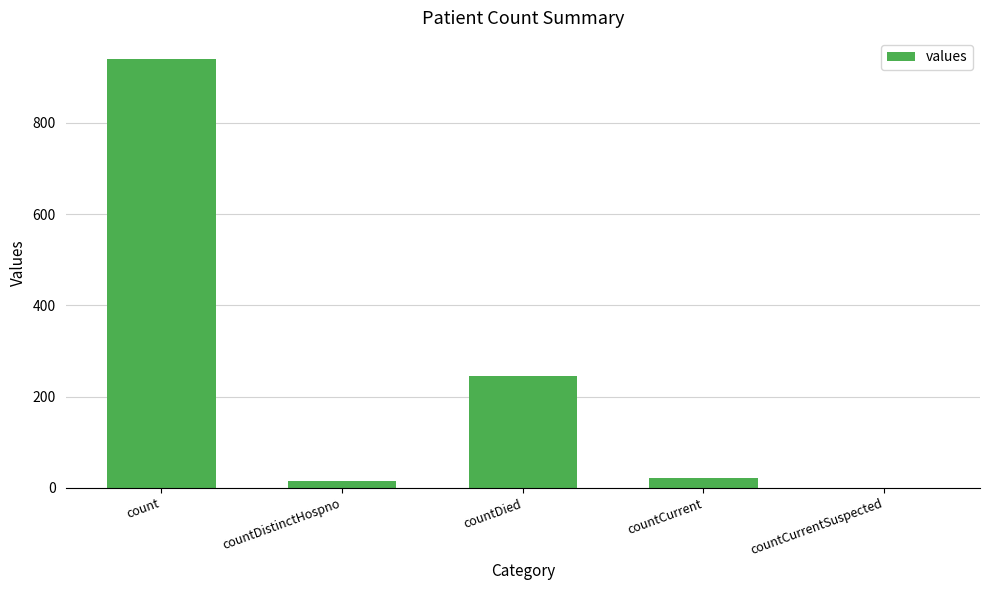

What is the sum of all values?

1223